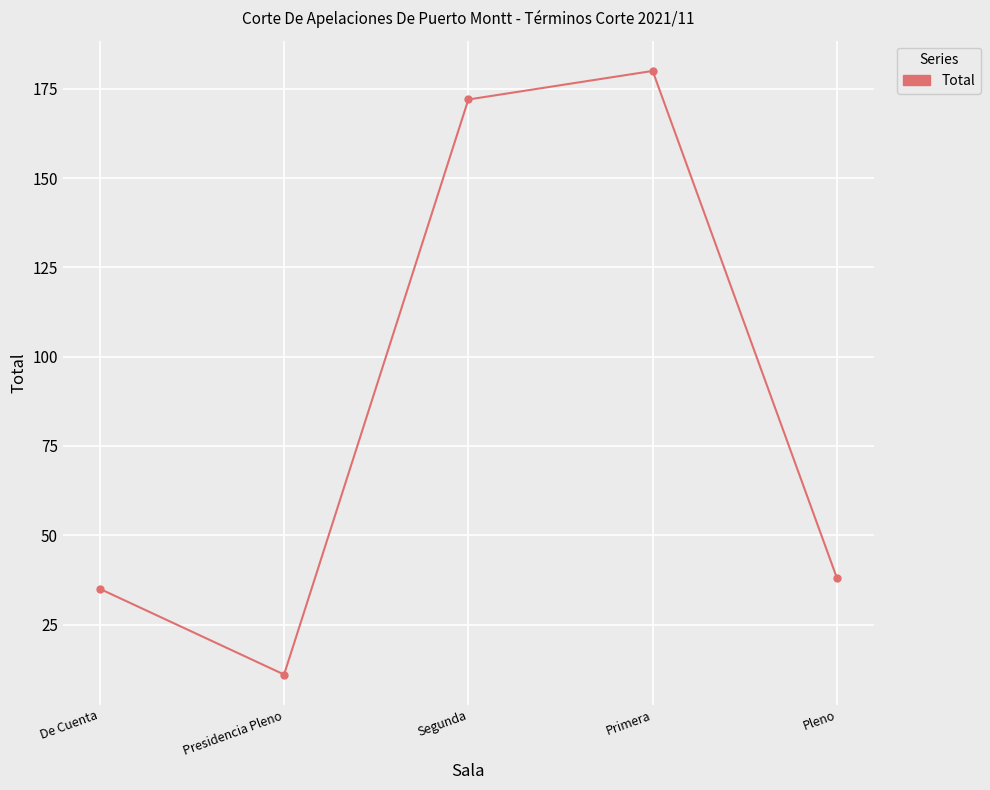

Is it true that the value at Primera is 119?

False